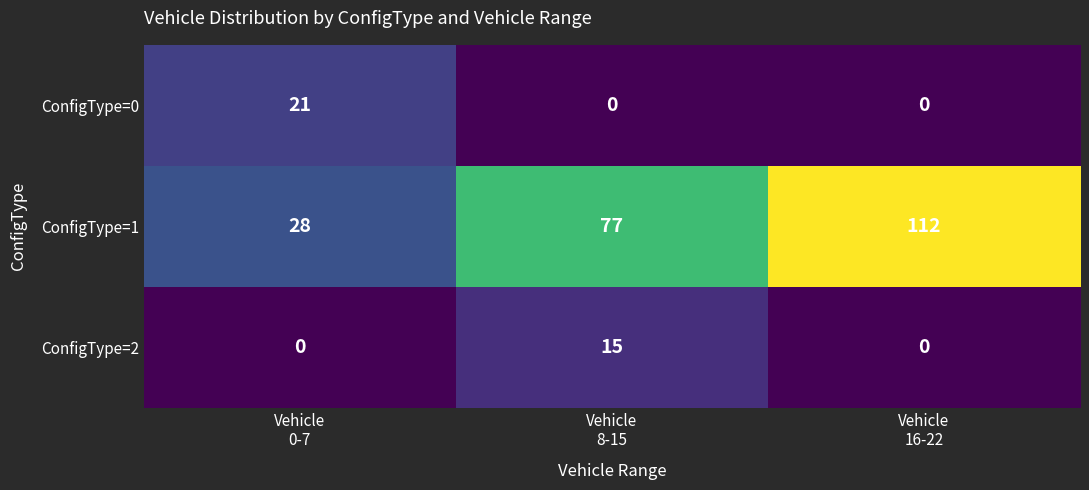

At which category does the chart reach its peak across all series?

Vehicle
16-22